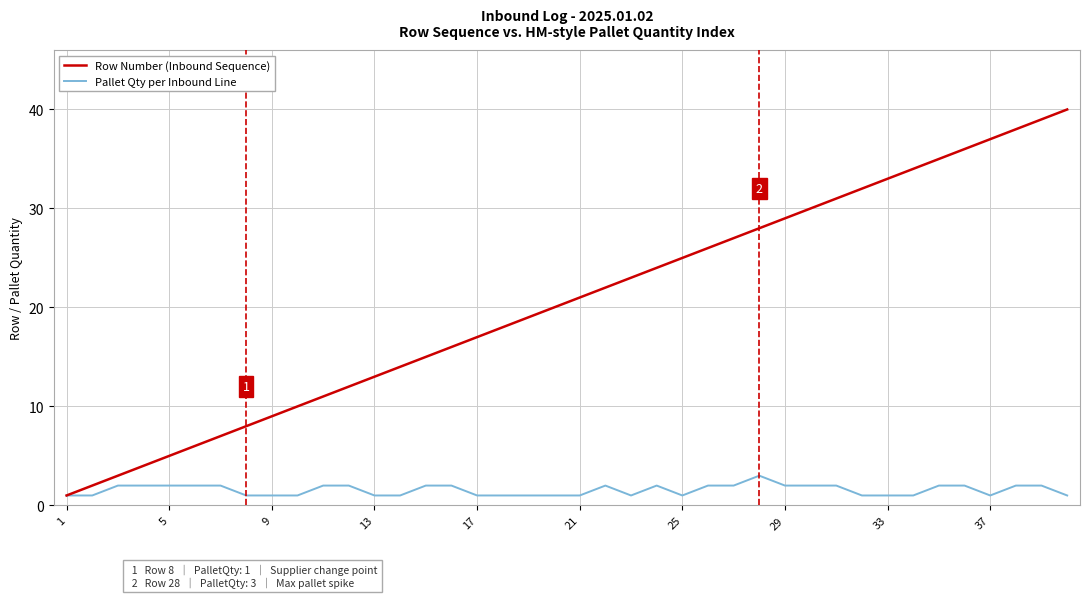

What is the maximum value shown in the chart?

40